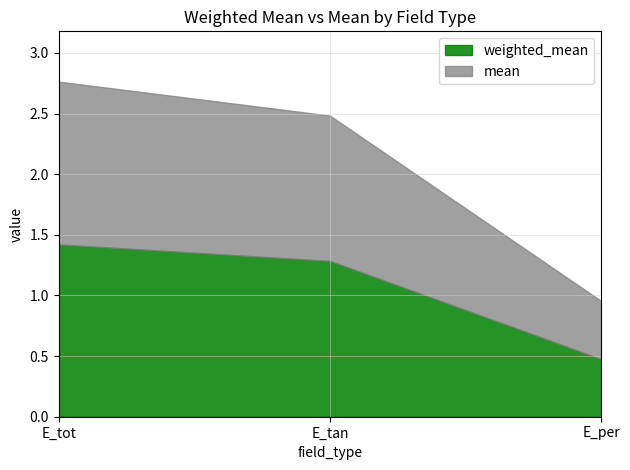

Reading left to right, list all the values displayed in this chart.

weighted_mean: 1.4	1.3	0.5
mean: 1.3	1.2	0.5